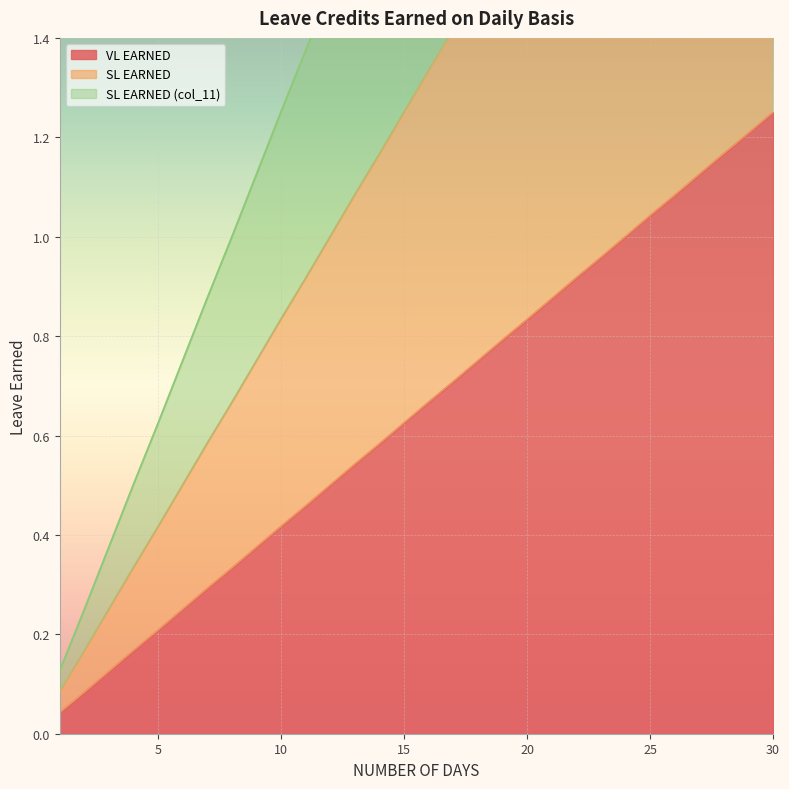

What value does the SL EARNED series have at 20?

1.7